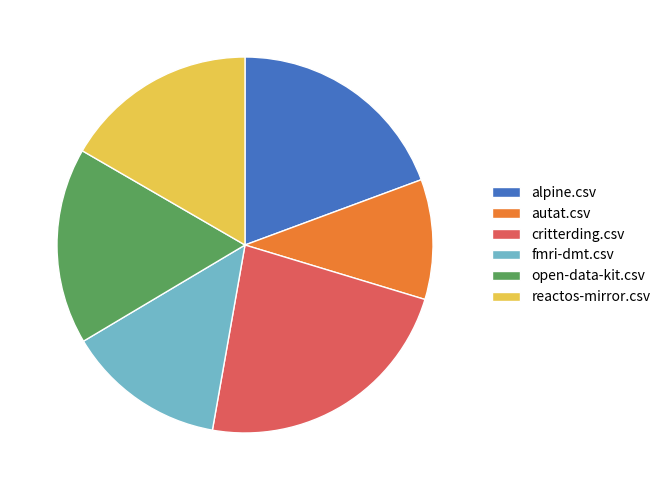

Do alpine.csv and open-data-kit.csv together represent more than half of the pie?

No